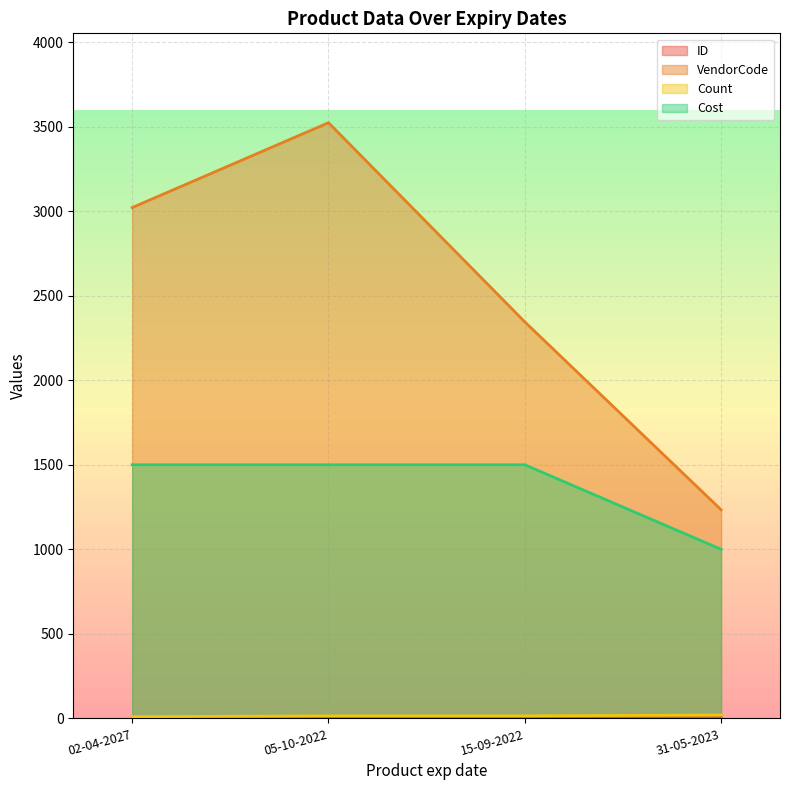

Reading right to left, transcribe all the data shown in this chart.

ID: 4	3	2	1
VendorCode: 1234	2345	3523	3021
Count: 20	15	15	10
Cost: 1000	1500	1500	1500